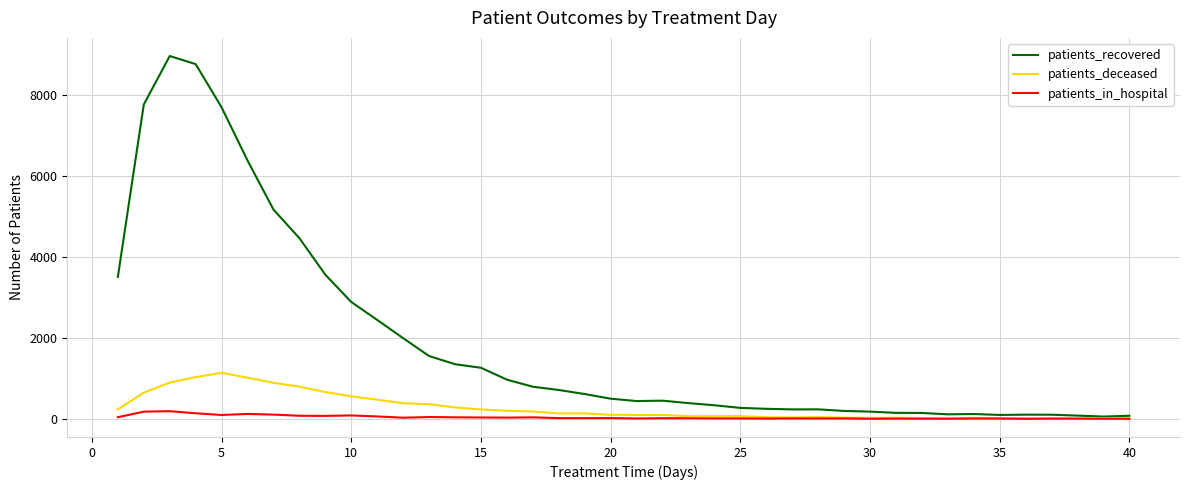

Which series has the largest range (max minus min)?

patients_recovered